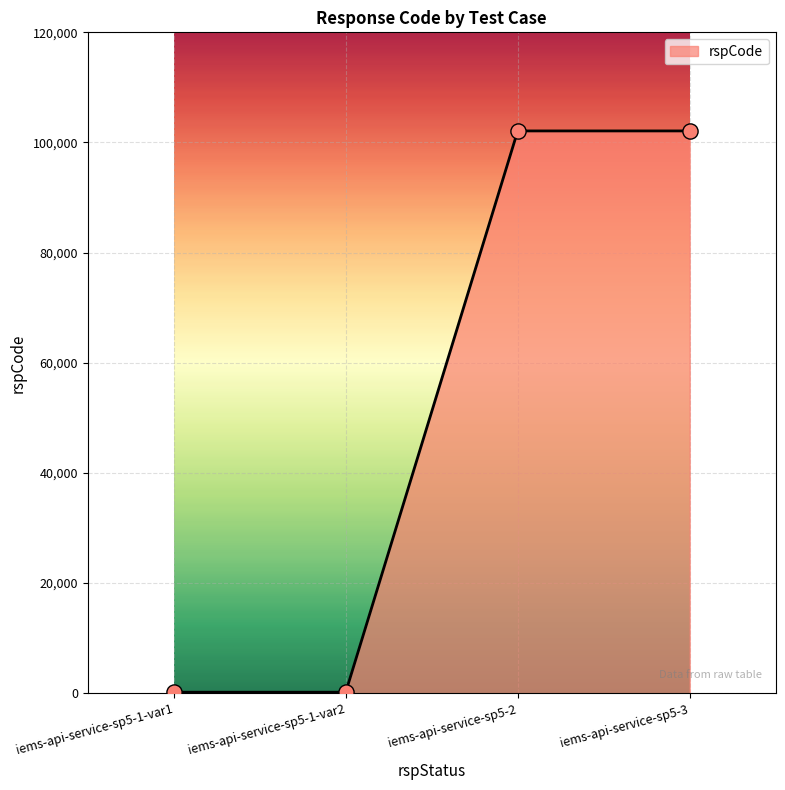

Which has a higher value, iems-api-service-sp5-2 or iems-api-service-sp5-1-var1?

iems-api-service-sp5-2